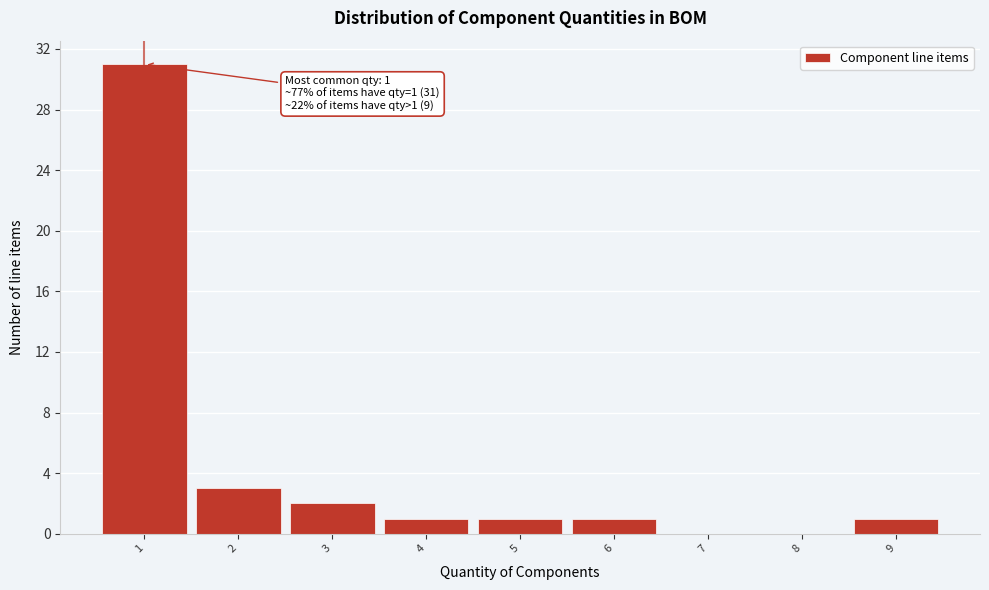

Over which range of the x-axis is the bar tallest?

0.5 to 1.5